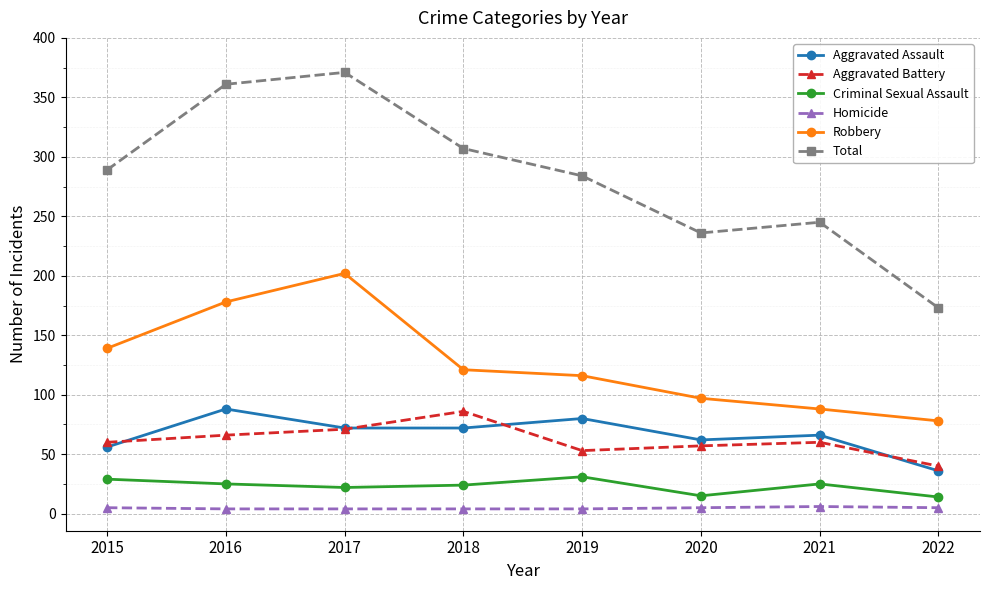

What is the difference between the maximum and minimum values in the Aggravated Battery series?

46